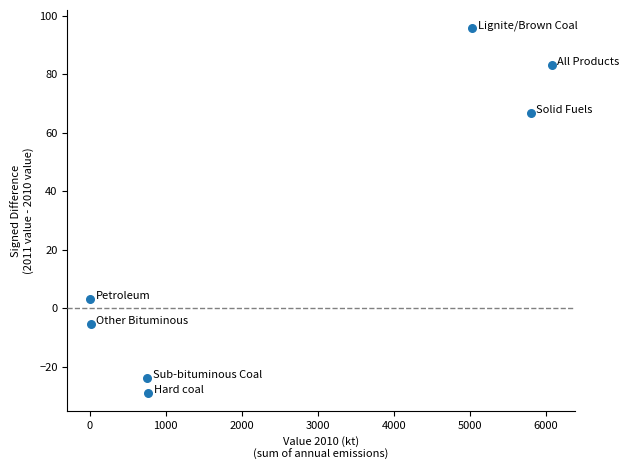

What Y value in the scatter plot is closest to 33?

3.2